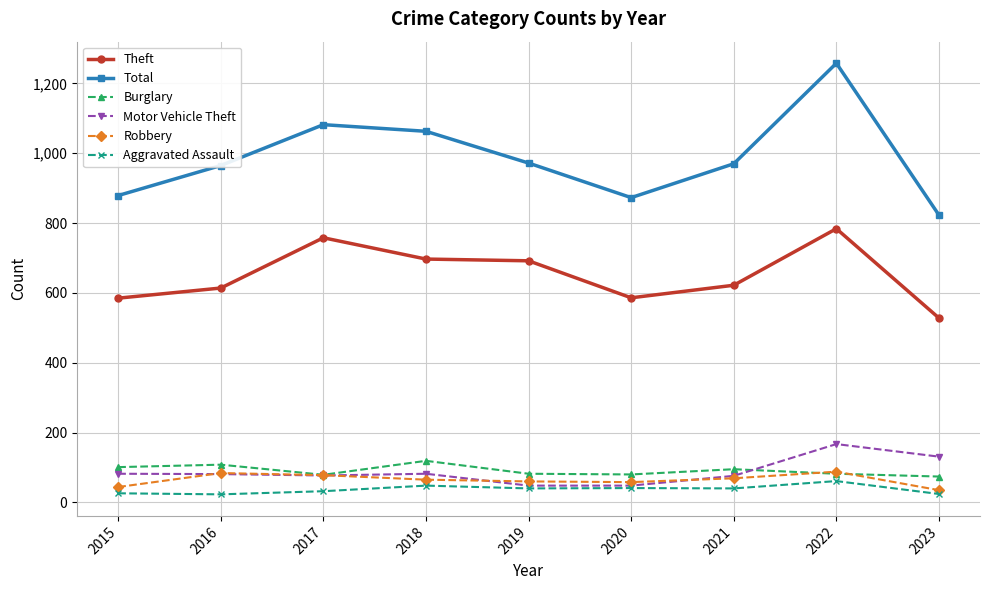

True or false: Robbery has more than 0 interior local peaks.

True